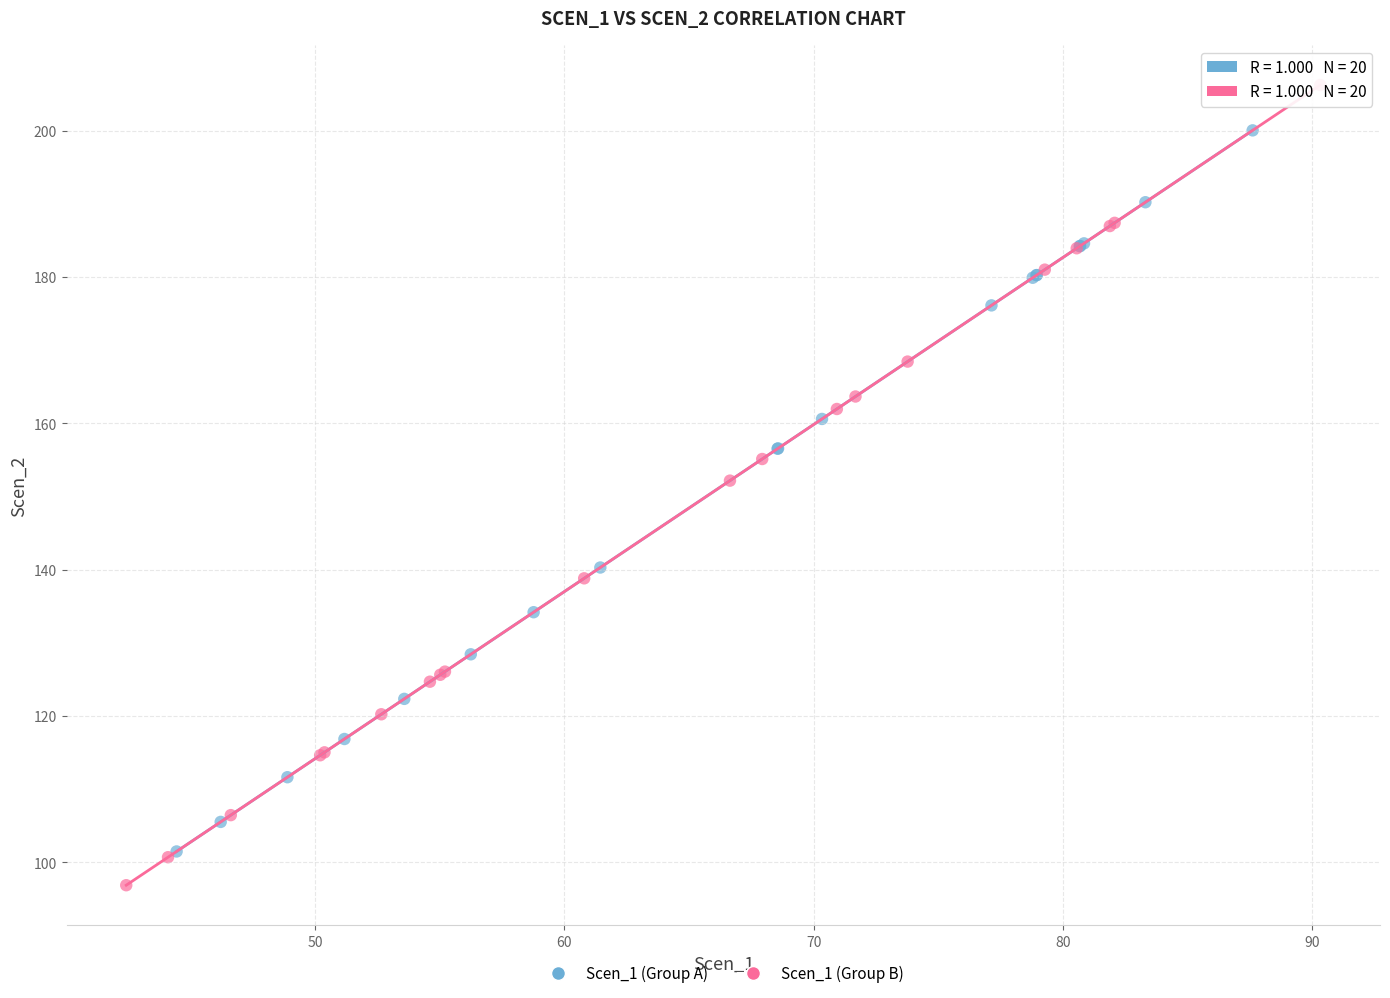

Which series contains the highest Y value?

Scen_1 (Group B)